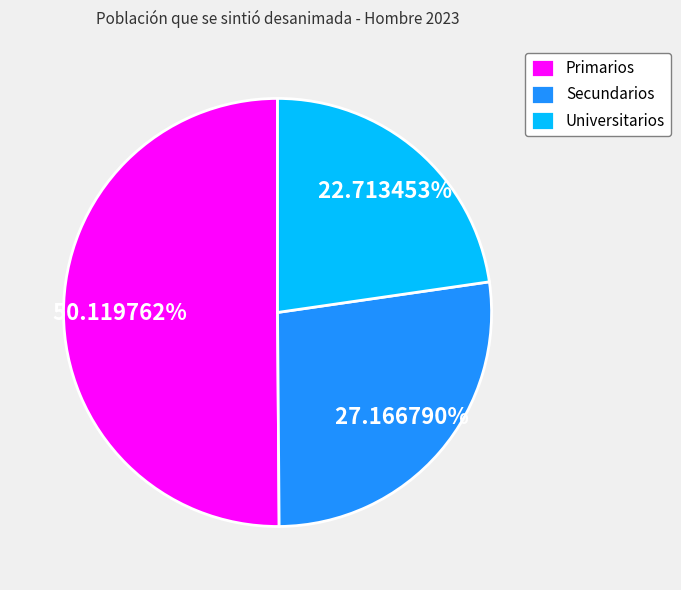

How many segments does this pie chart have?

3